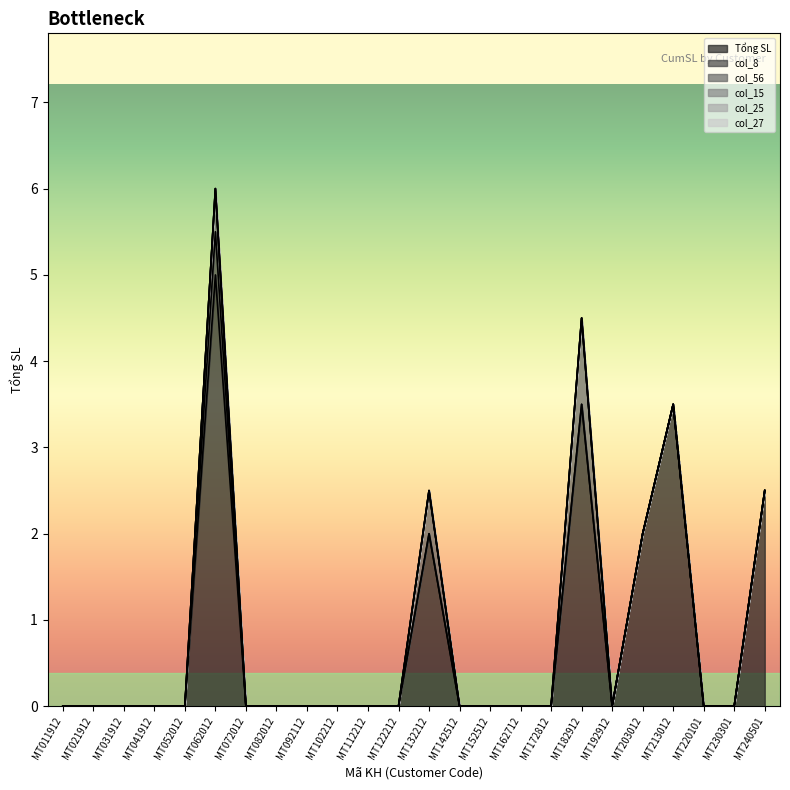

What is the maximum value for Tổng SL?

5.0